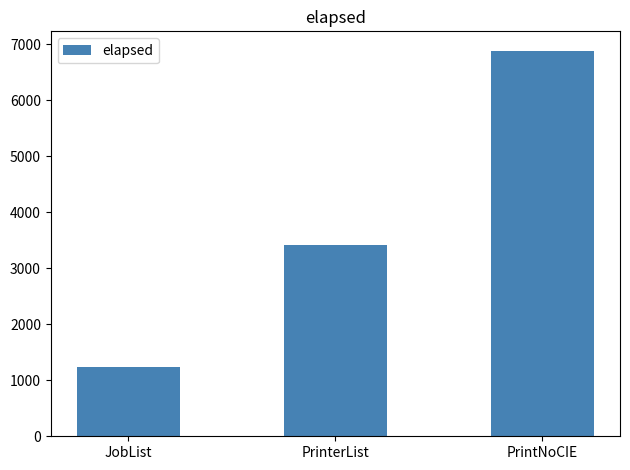

Rank the categories by value from lowest to highest.

JobList, PrinterList, PrintNoCIE